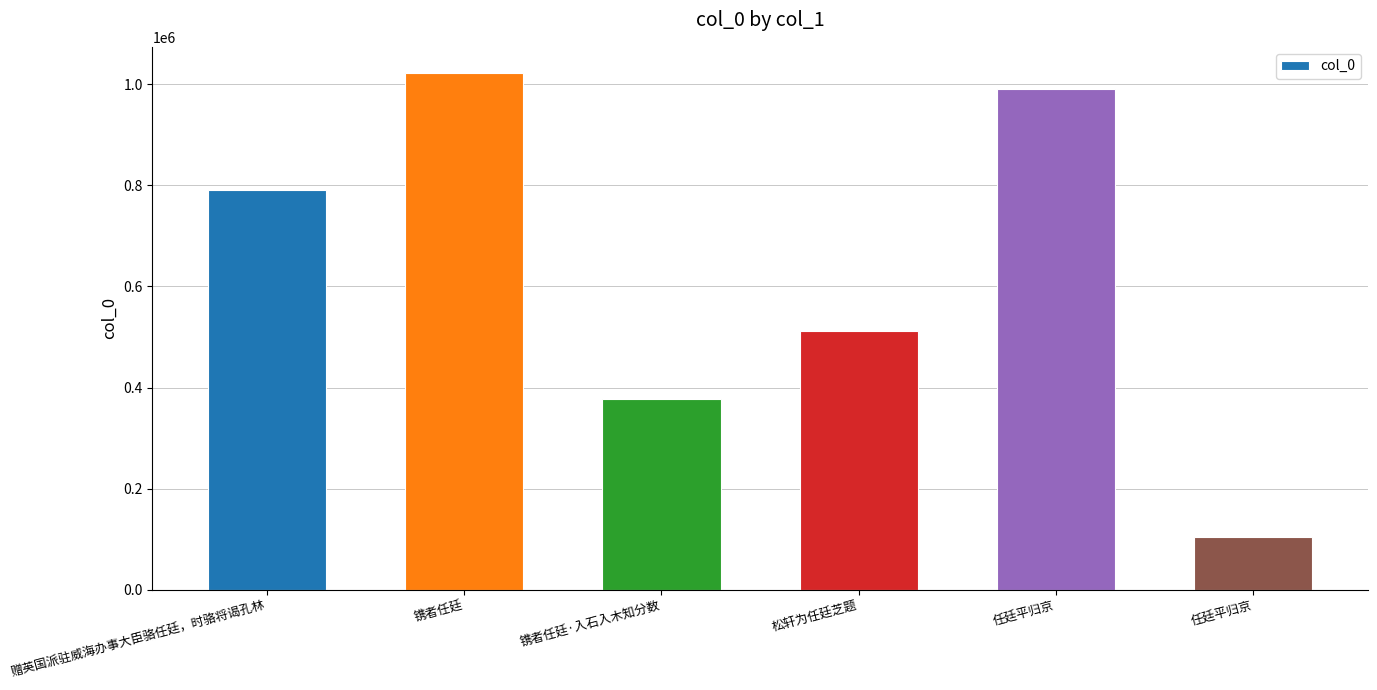

Are the bars horizontal?

No